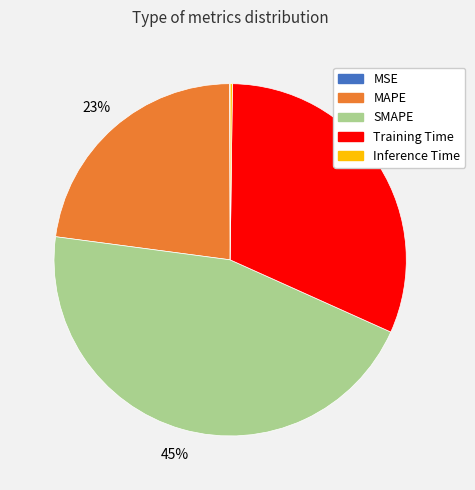

To the nearest percent, what is the difference between the largest and smallest slice percentages?

45%